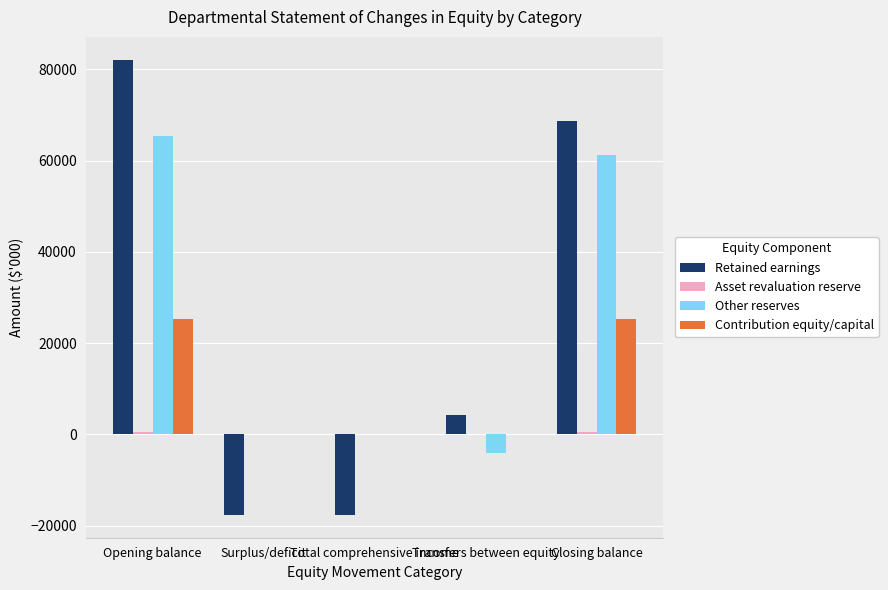

What is the greatest value displayed?

82114